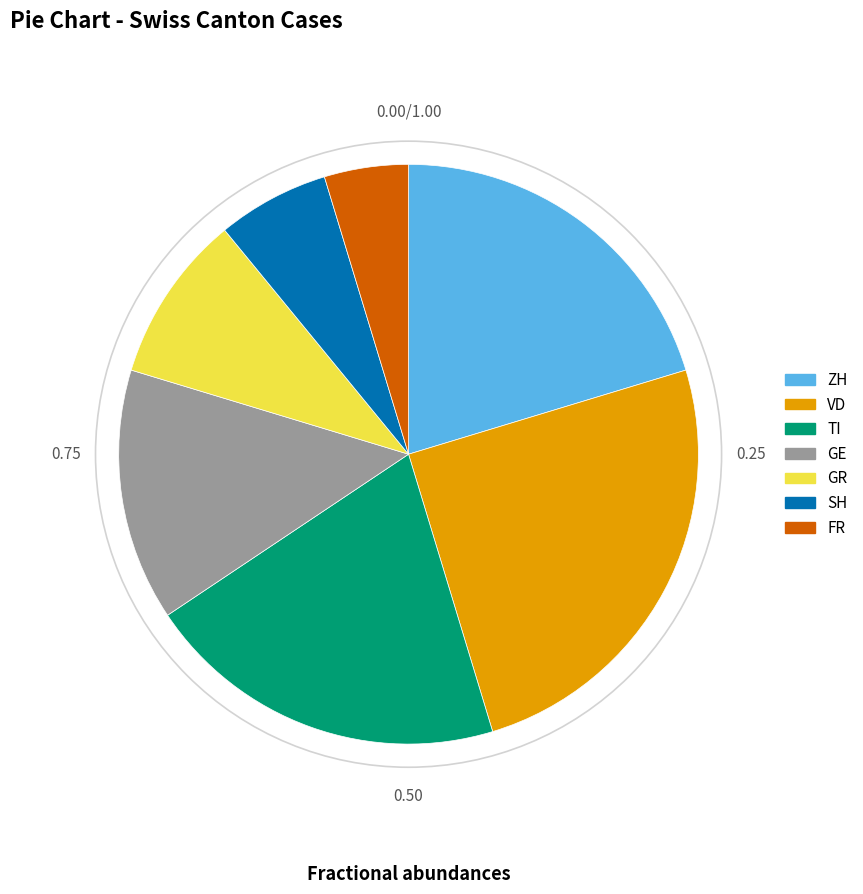

Between TI and GR, which is larger?

TI